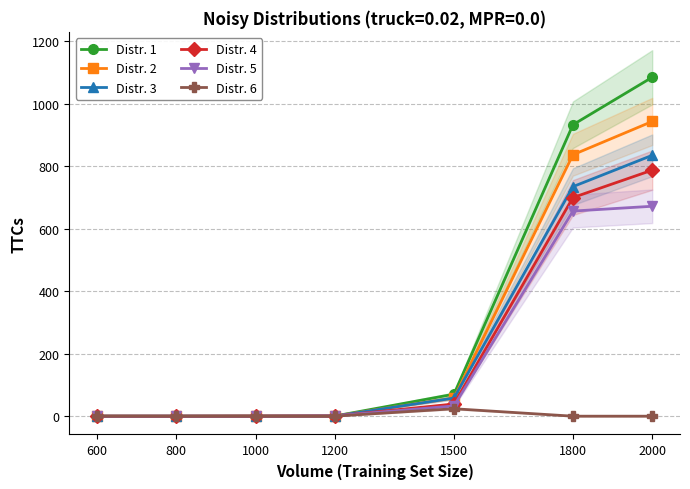

How many values in Distr. 2 are above zero?

5